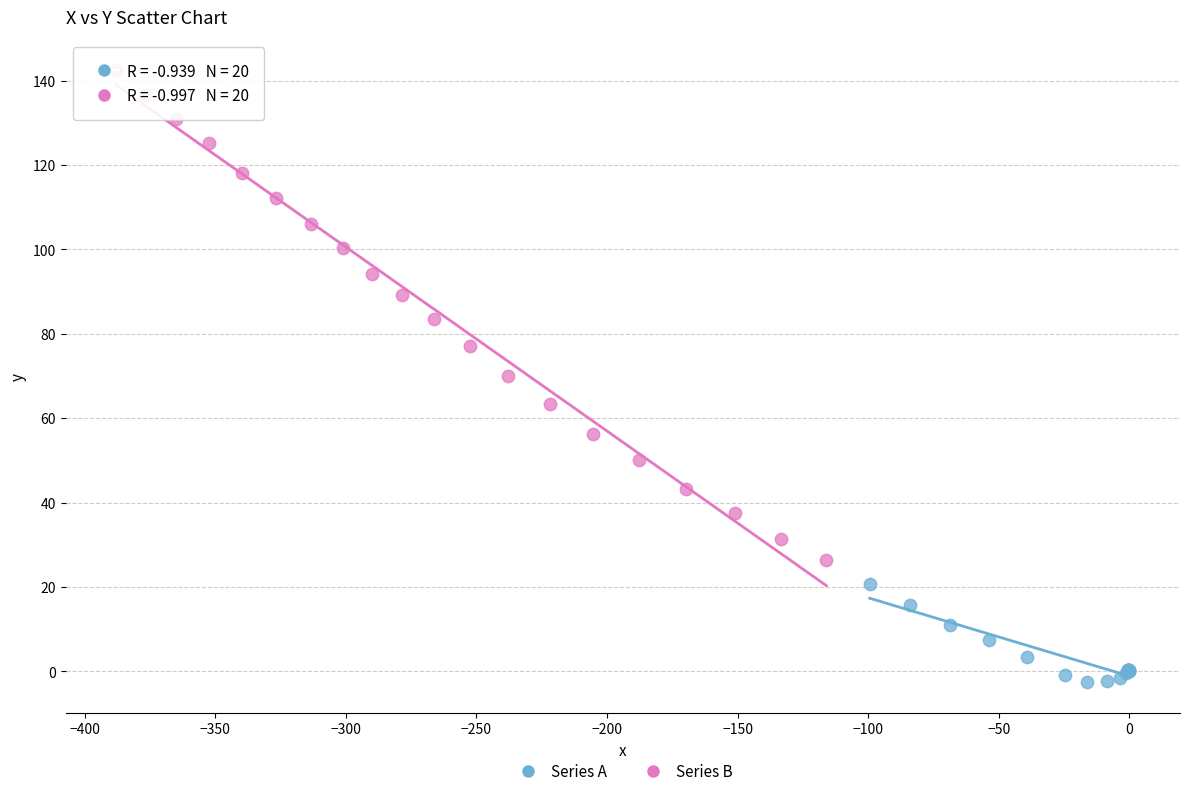

What are all the series names shown in the legend?

Series A, Series B